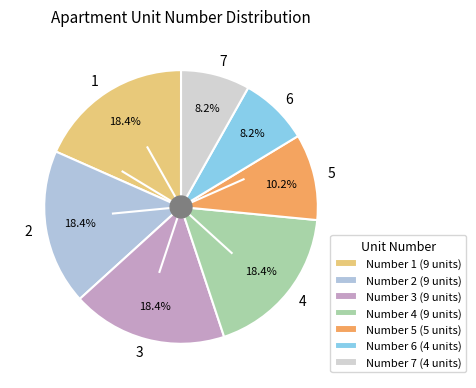

Which has a higher value, 7 or 5?

5